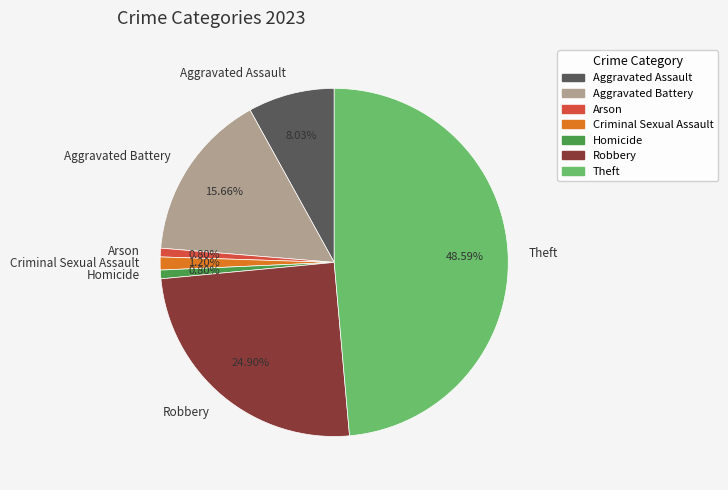

To the nearest percent, what is the difference between the largest and smallest slice percentages?

48%